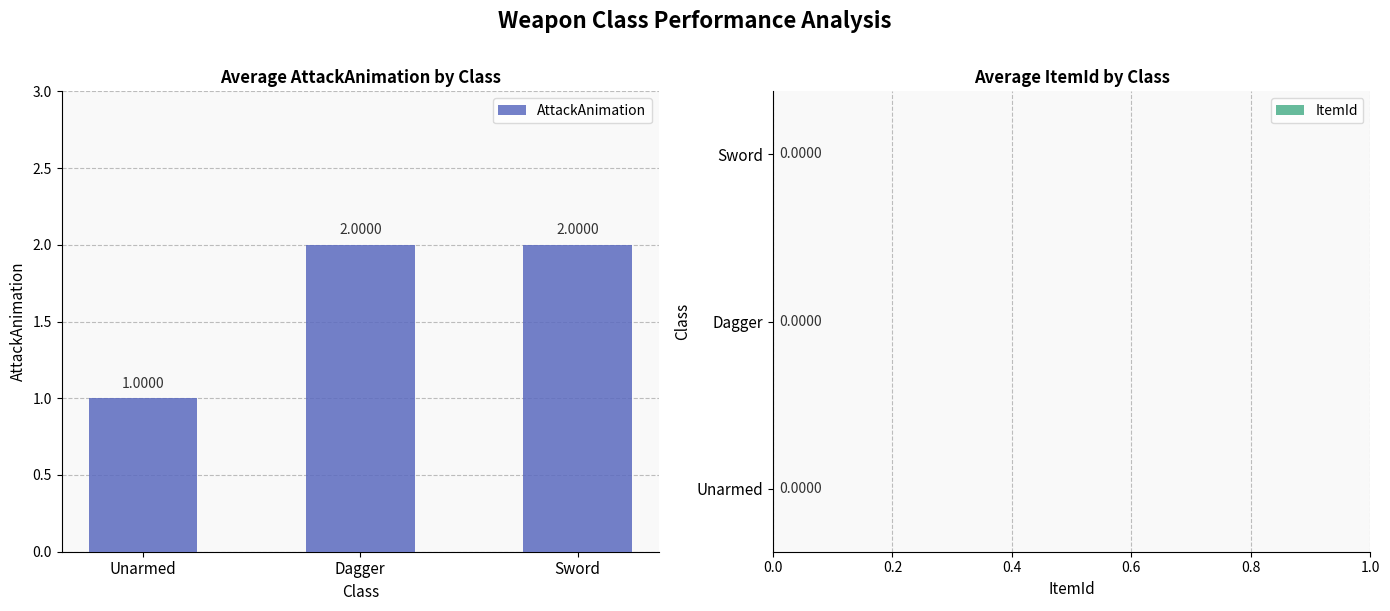

Which category has the lowest value across all series?

Unarmed